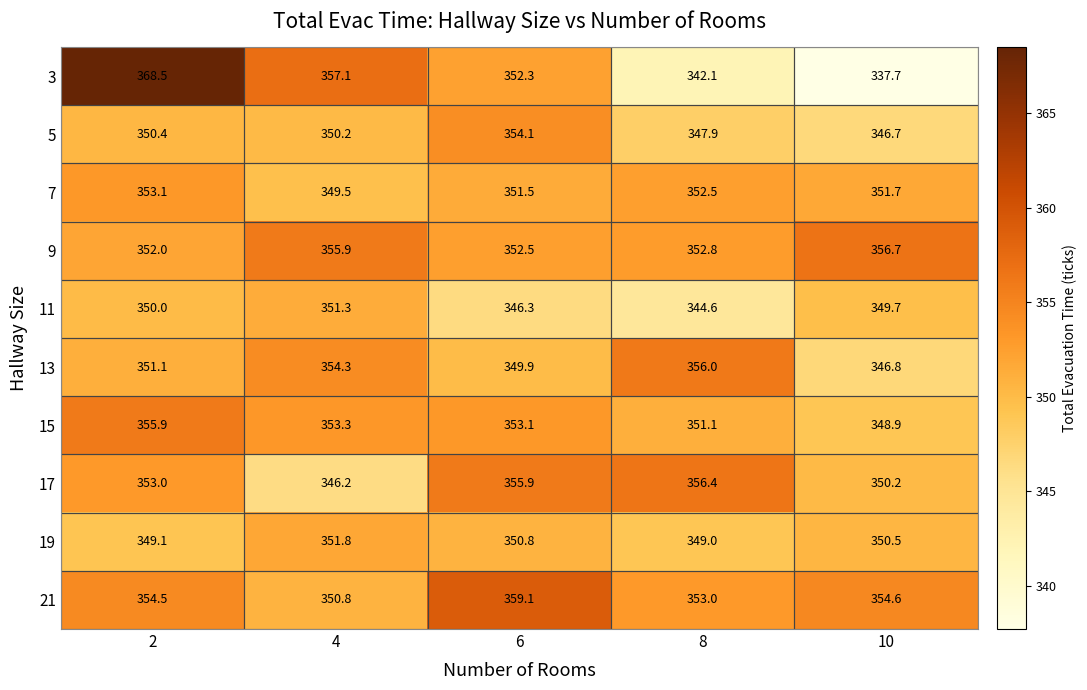

Which category has the highest value across all series?

2